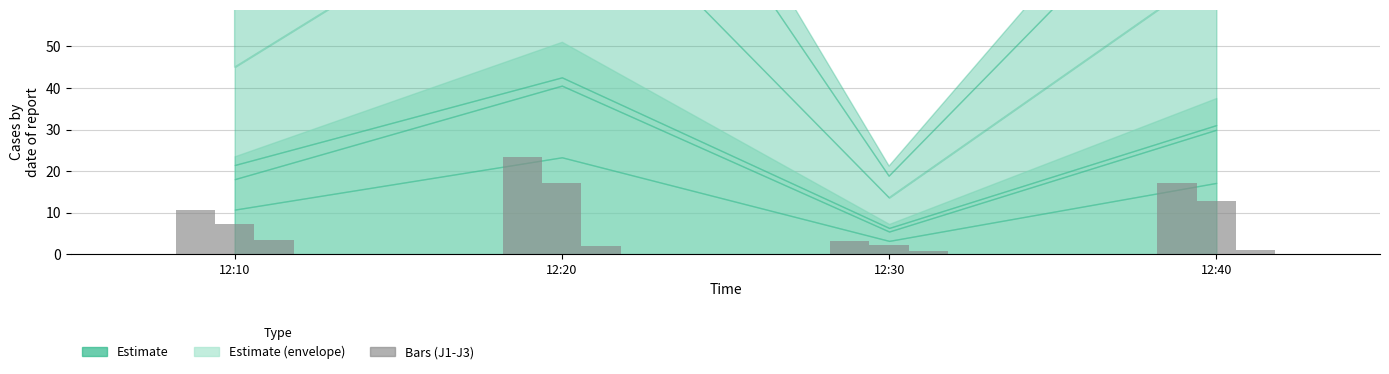

How many groups of bars are there?

4